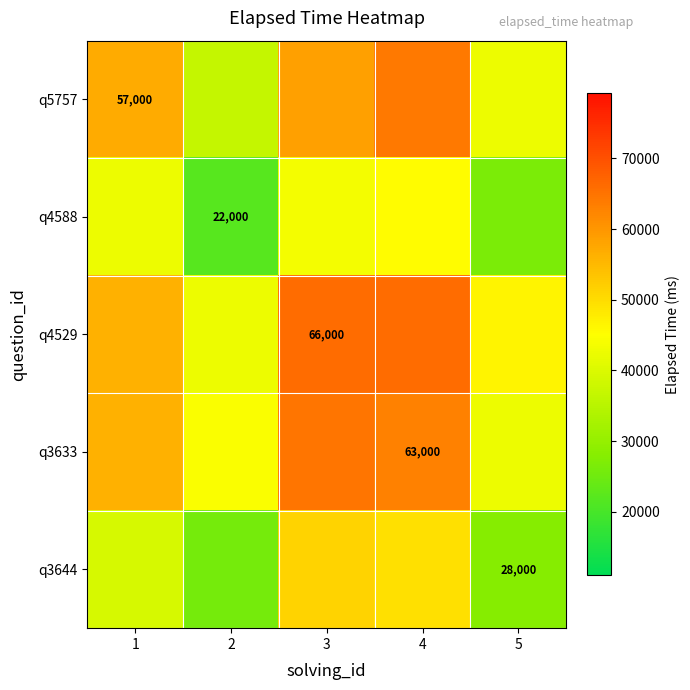

Reading left to right, transcribe all the data shown in this chart.

row_0: 57000.0	36652.5	58517.1	64175.8	42590.1
row_1: 42597.4	22000.0	43642.2	45530.9	26607.3
row_2: 56087.5	42626.2	66000.0	65901.4	46677.9
row_3: 56129.3	44550.6	64604.0	63000.0	42456.5
row_4: 39479.5	25780.6	51294.3	49530.4	28000.0